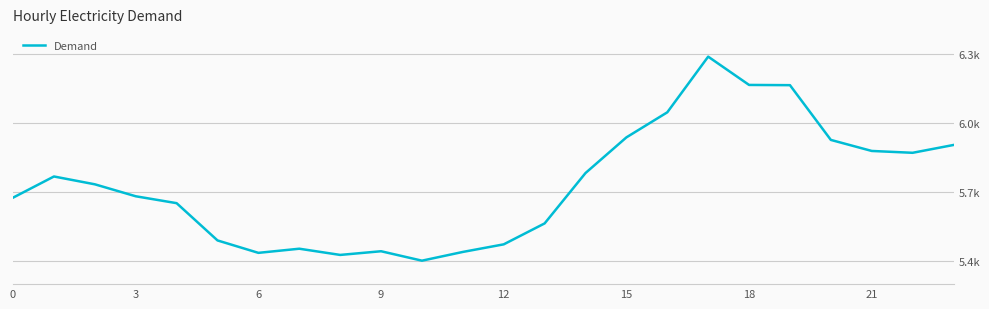

Does the chart have visible grid lines?

Yes